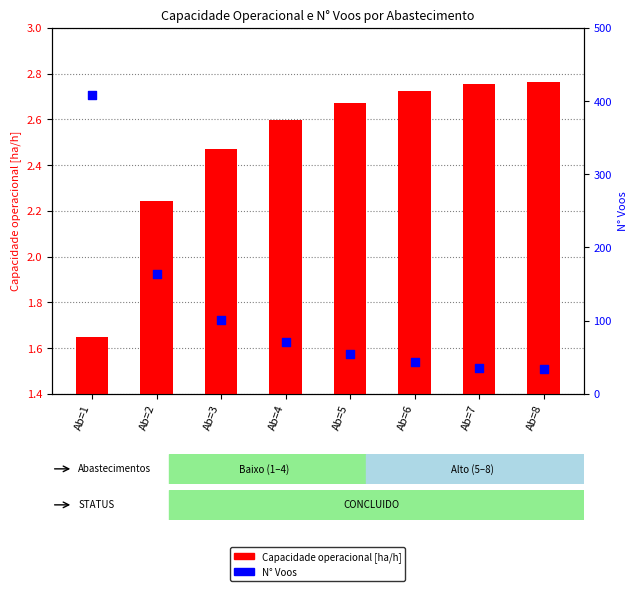

What are all the series names shown in the legend?

Capacidade operacional [ha/h], N° Voos